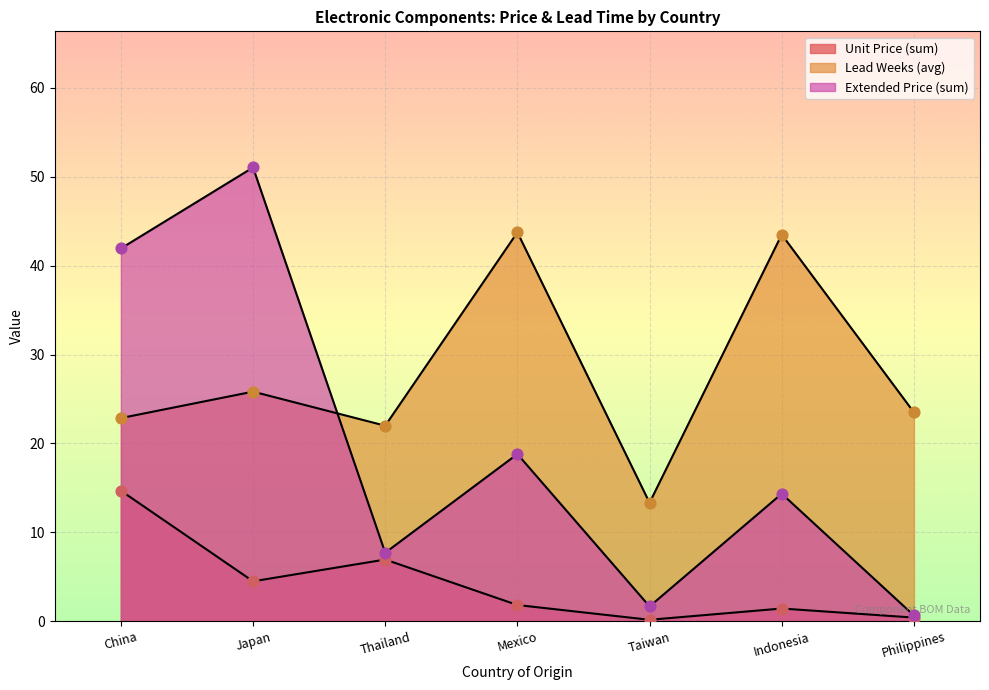

What are all the series names shown in the legend?

Unit Price, Lead Weeks, Extended Price